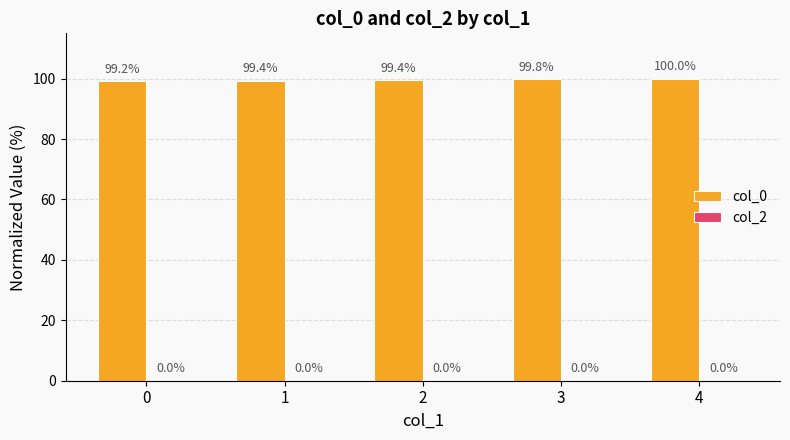

Reading right to left, transcribe all the data shown in this chart.

100.0	99.8	99.4	99.4	99.2